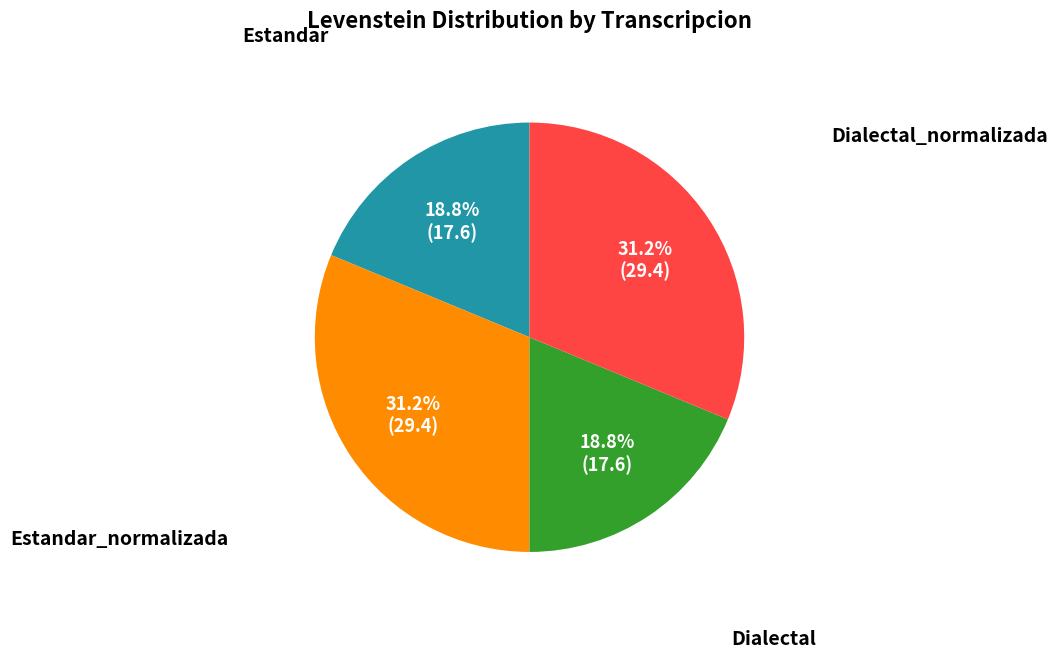

Does Estandar account for over 50% of the chart?

No